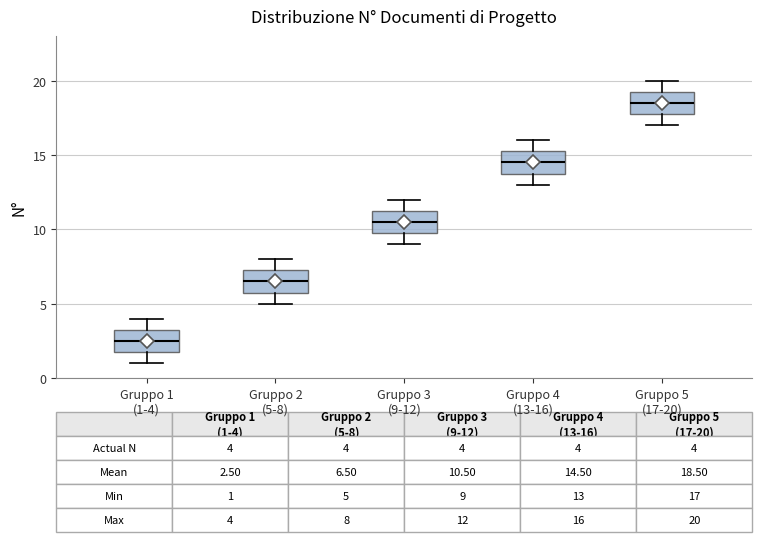

Which box has the highest median line?

Gruppo 5 (17-20)